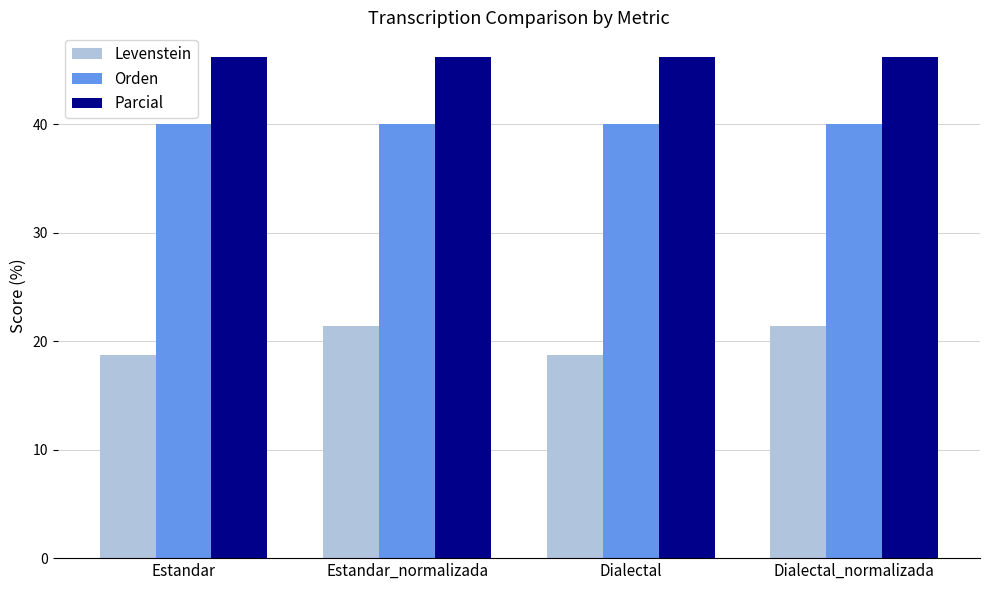

Rank the series at Estandar from lowest to highest value.

Levenstein, Orden, Parcial